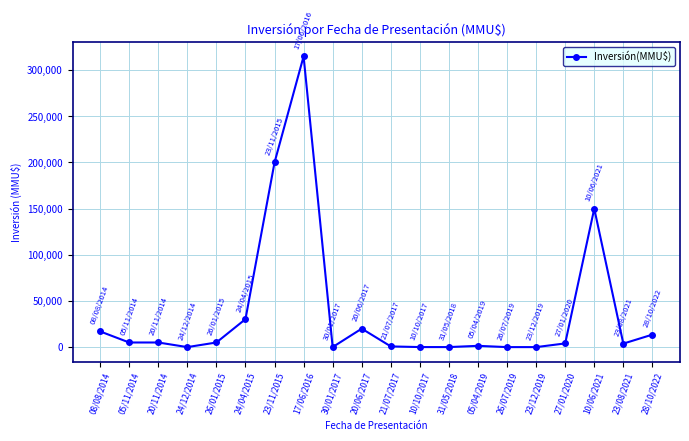

Where is the data nearest to the value 157500?

10/06/2021